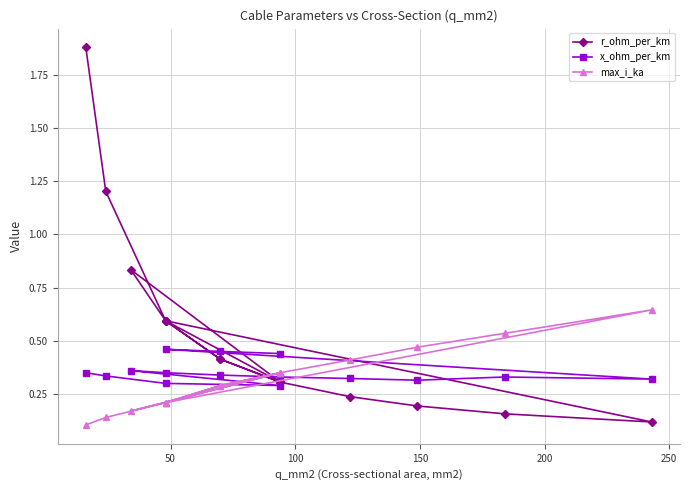

List the series in order of their overall mean, lowest first.

max_i_ka, x_ohm_per_km, r_ohm_per_km